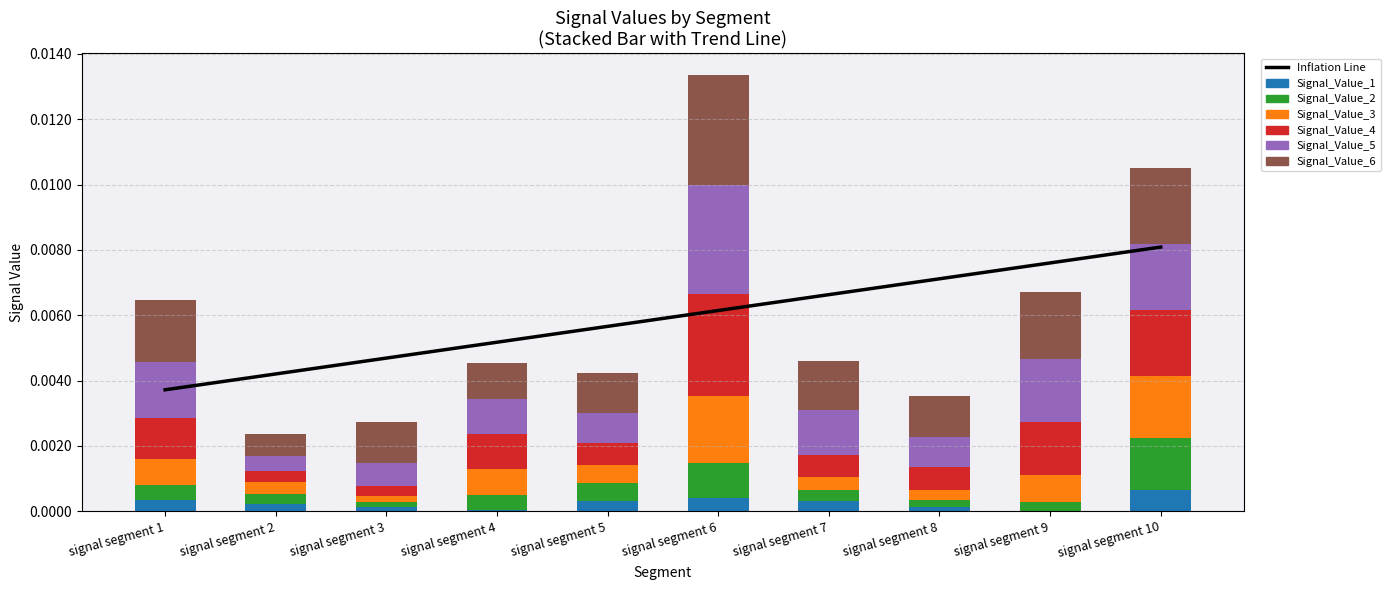

Is it true that Signal_Value_2 equals 0.0 at signal segment 10?

False